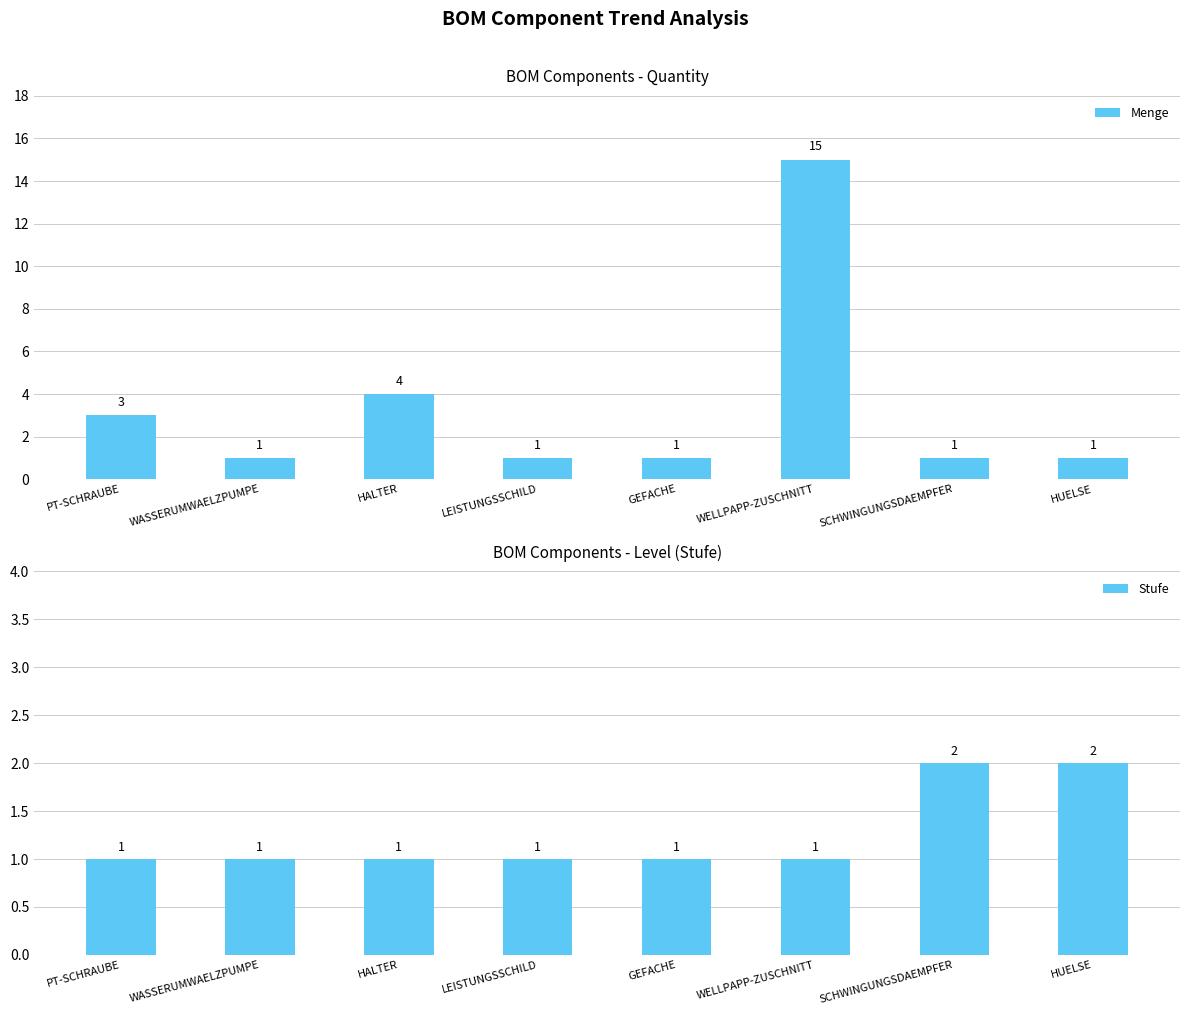

Is the value of Stufe at PT-SCHRAUBE greater than the value of Menge at HALTER?

No